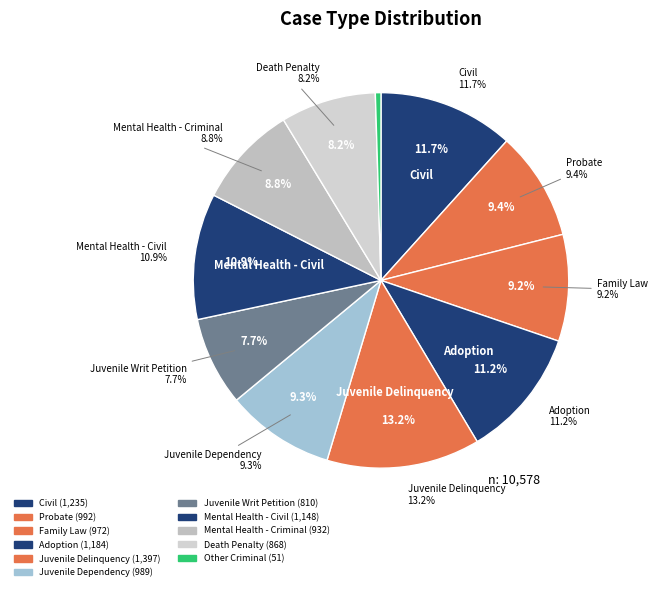

Does Probate account for over 50% of the chart?

No